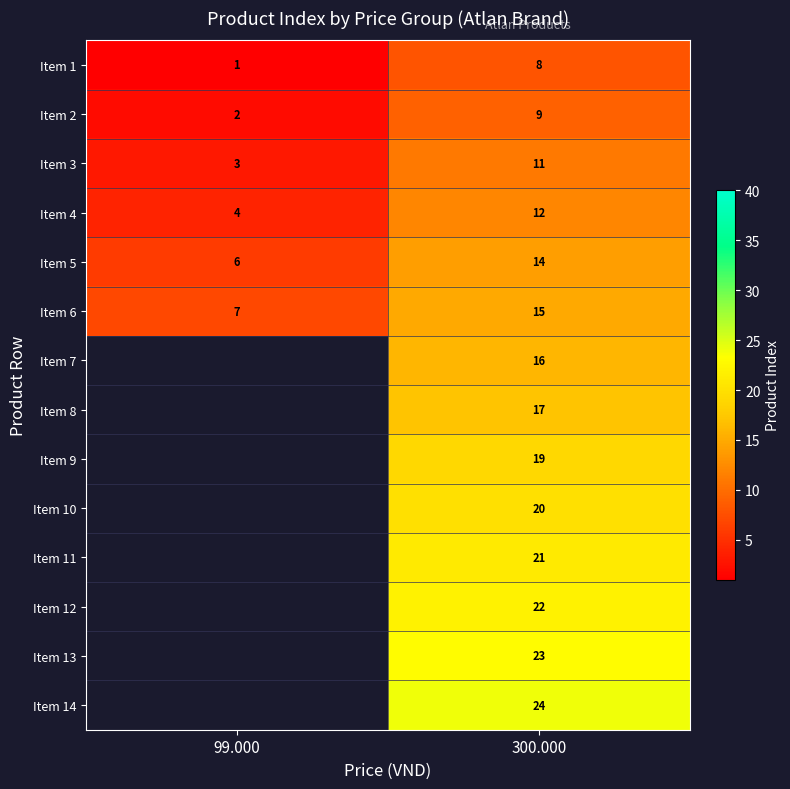

How many series are shown in this chart?

14